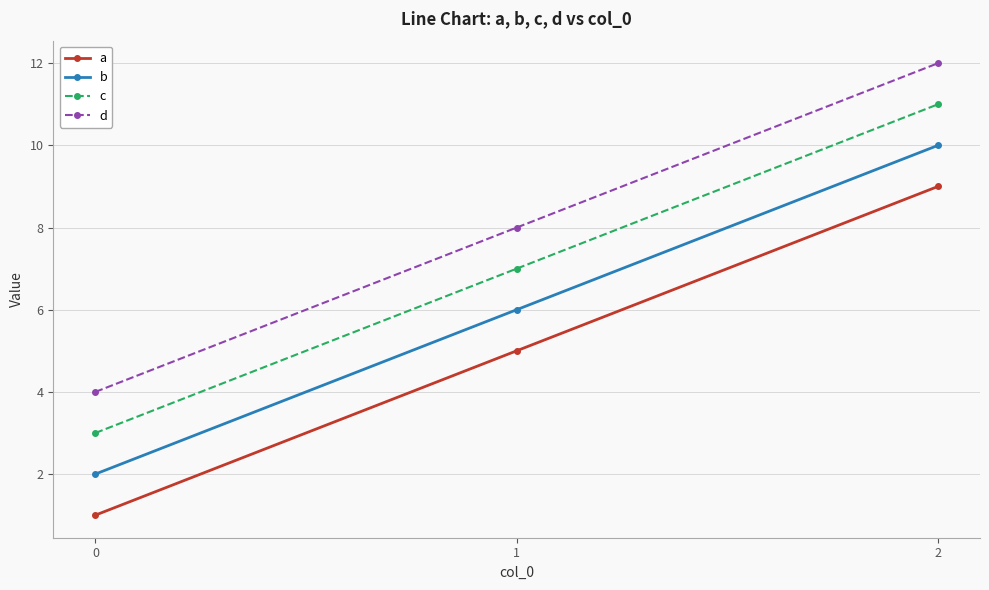

What is the smallest value displayed?

1